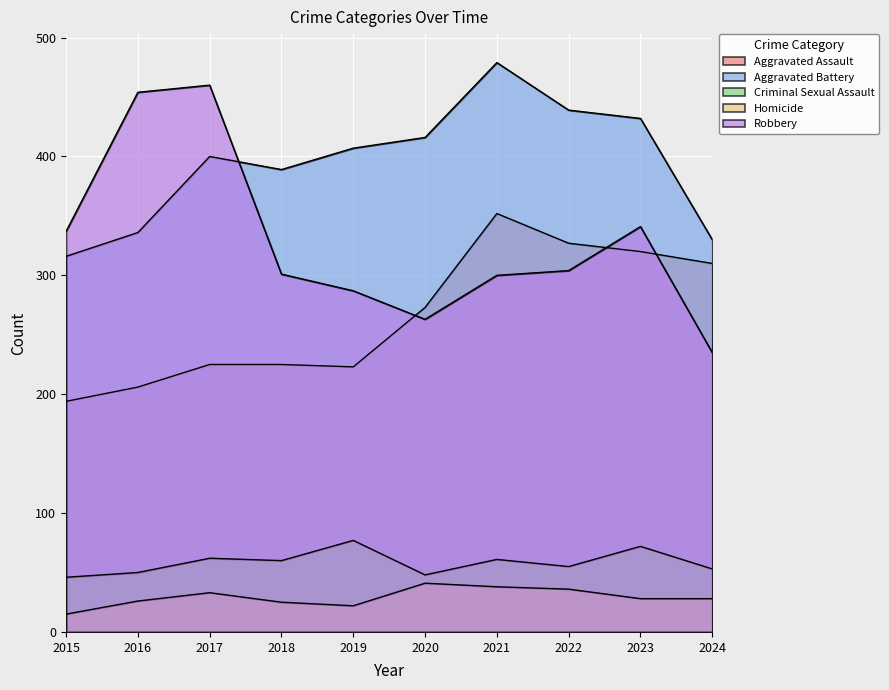

What is the difference between the Robbery values at 2020 and 2022?

41